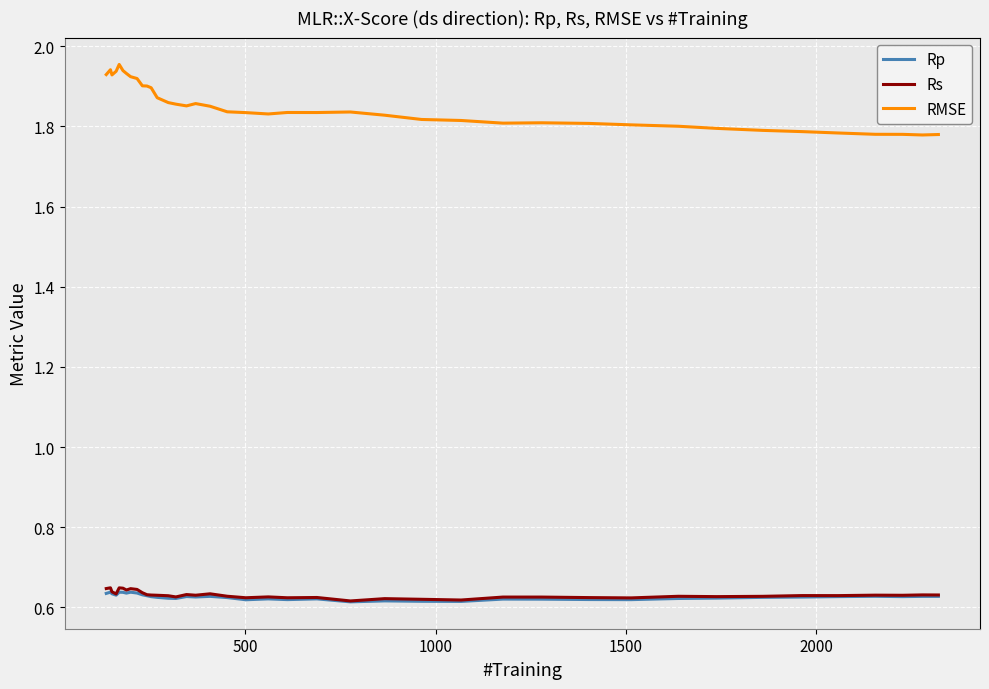

Which series has the largest total across all categories?

RMSE